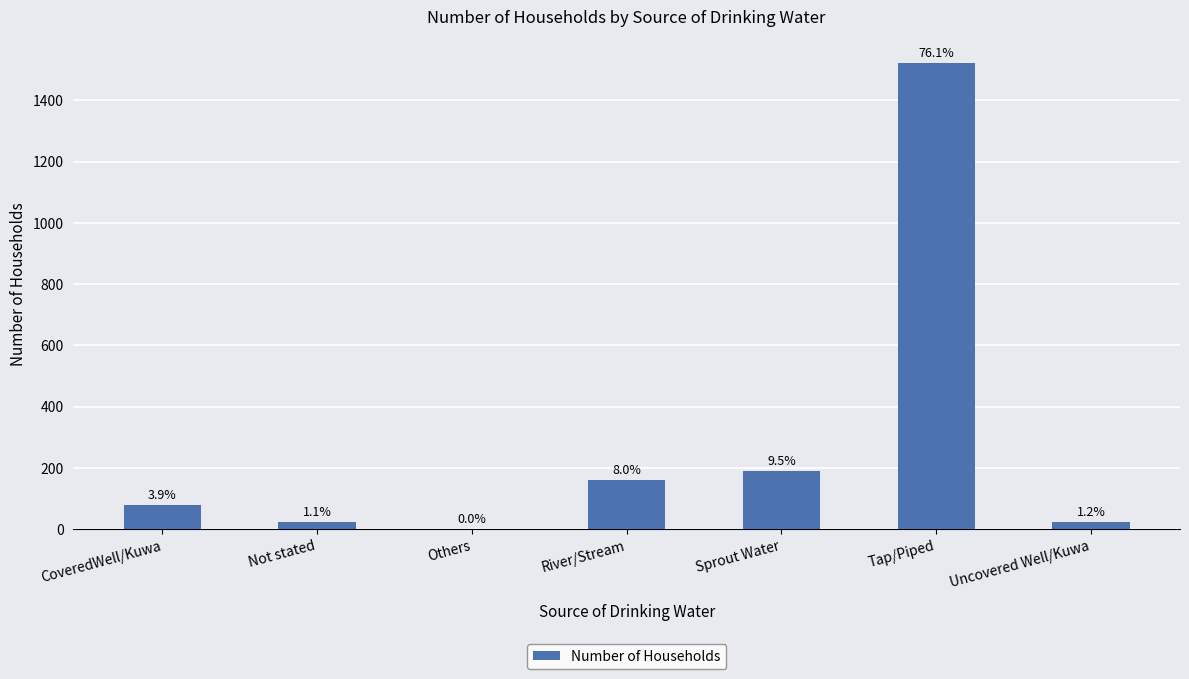

The value at Uncovered Well/Kuwa is 7. True or false?

False